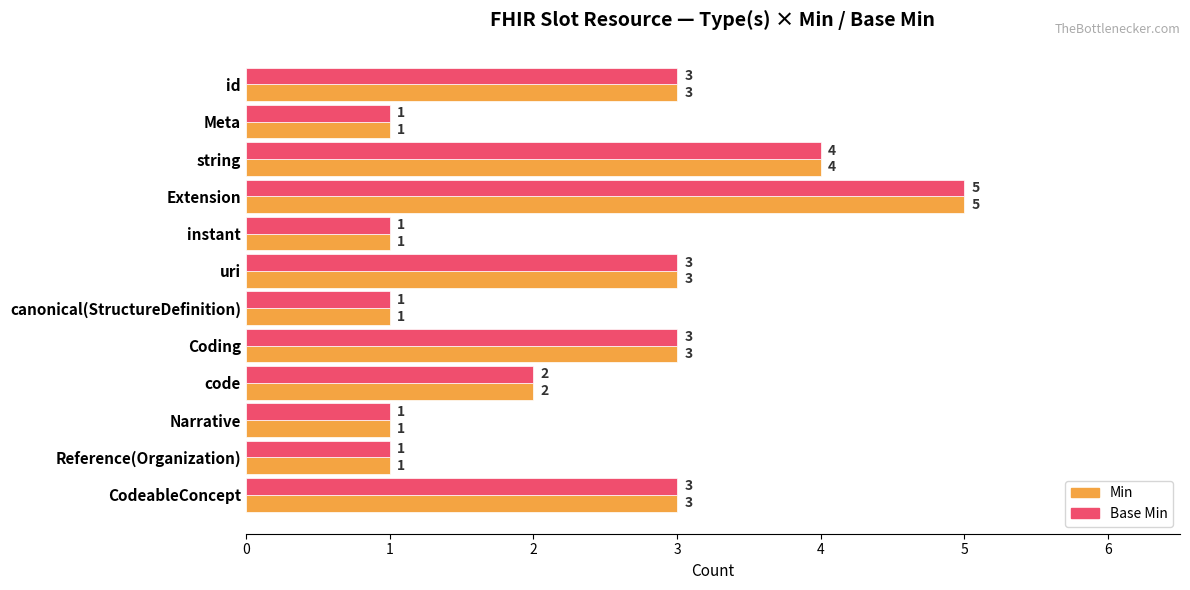

What is the maximum value shown in the chart?

5